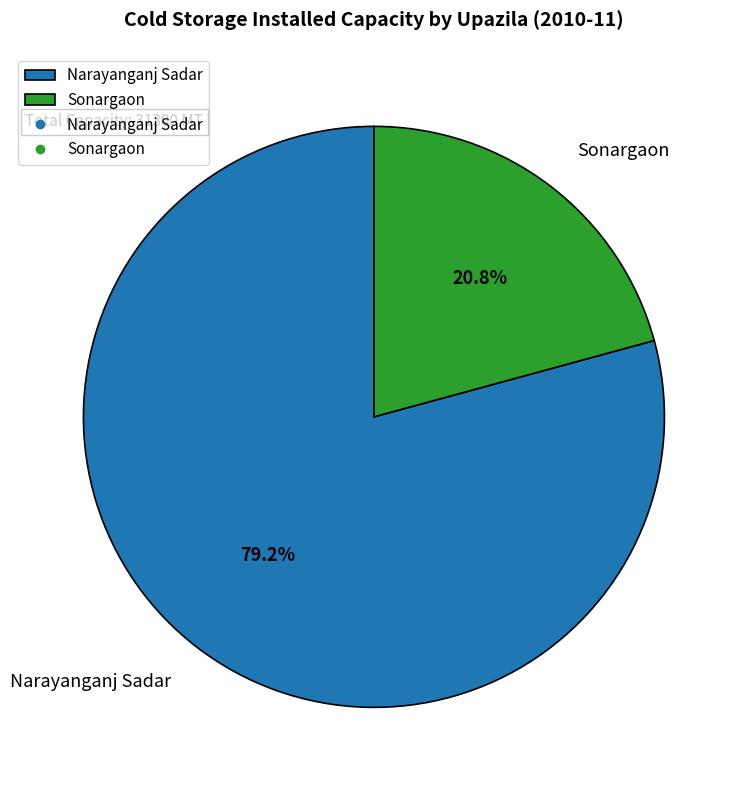

What is the ratio of the value at Narayanganj Sadar to the value at Sonargaon?

3.8